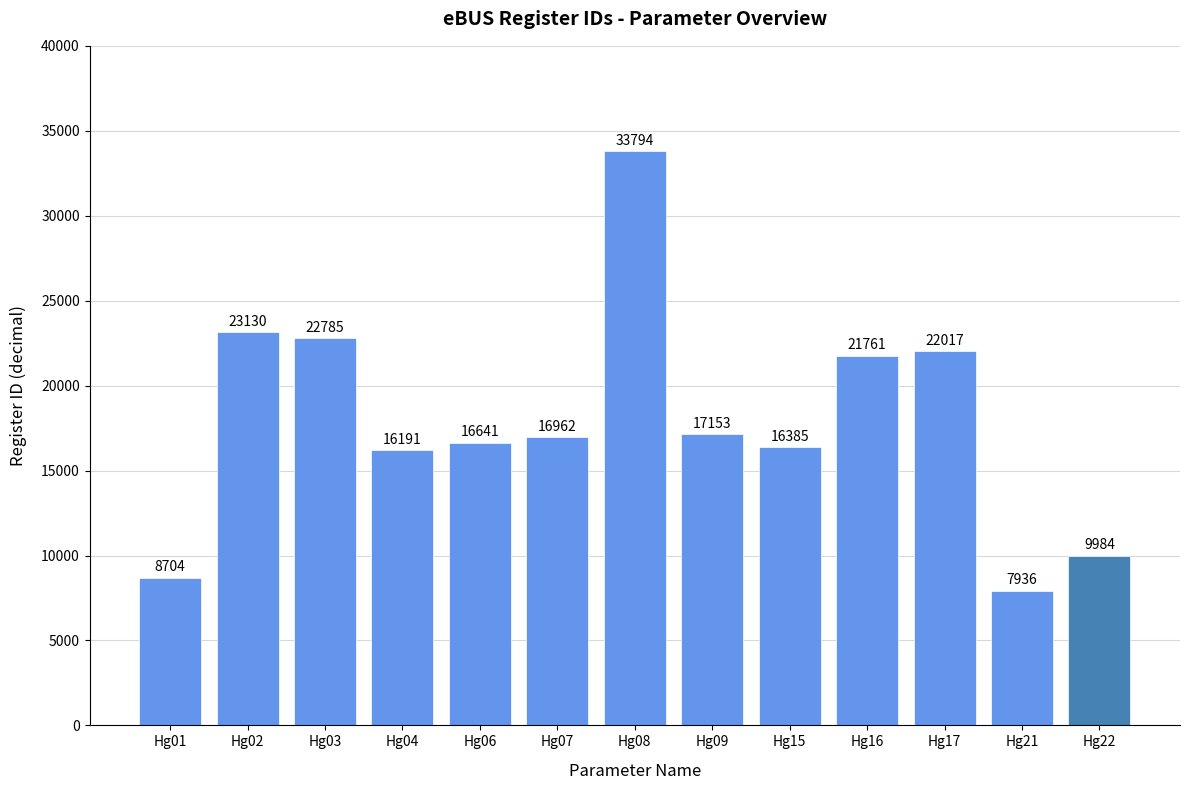

True or false: the data shows 33836 at Hg03.

False